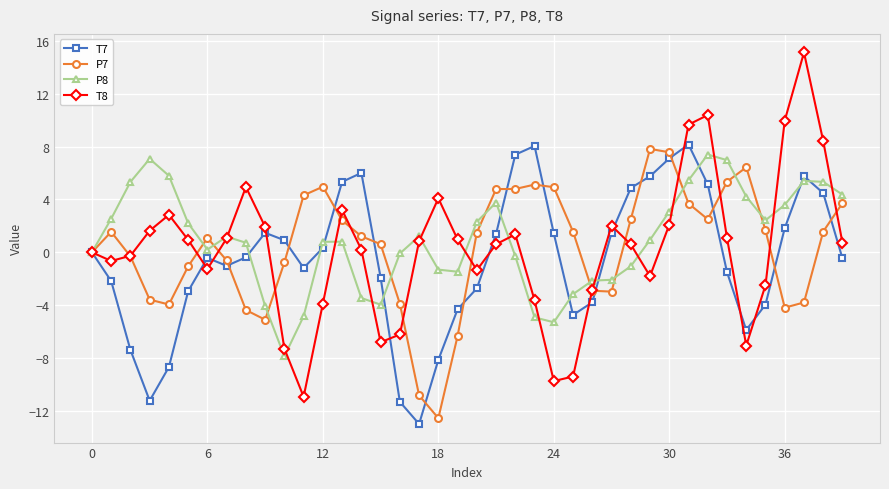

Which series has the widest spread of values?

T8